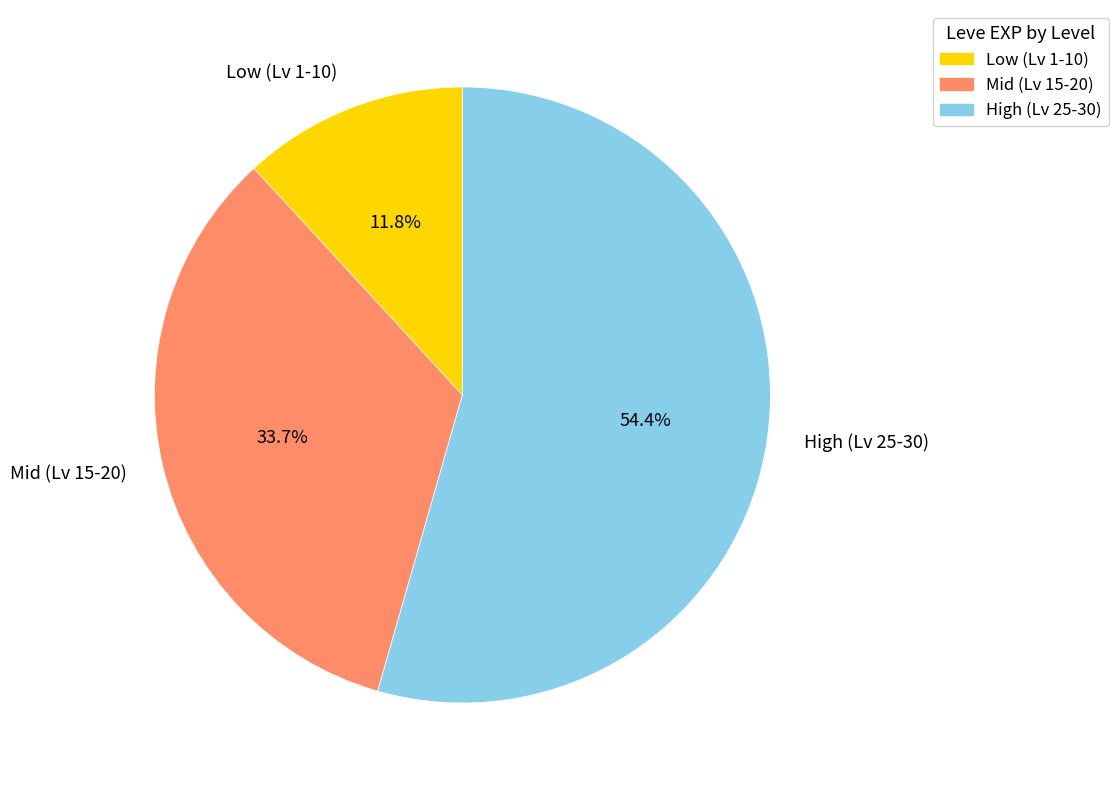

What is the total percentage of High (Lv 25-30) and Mid (Lv 15-20)?

88.2%